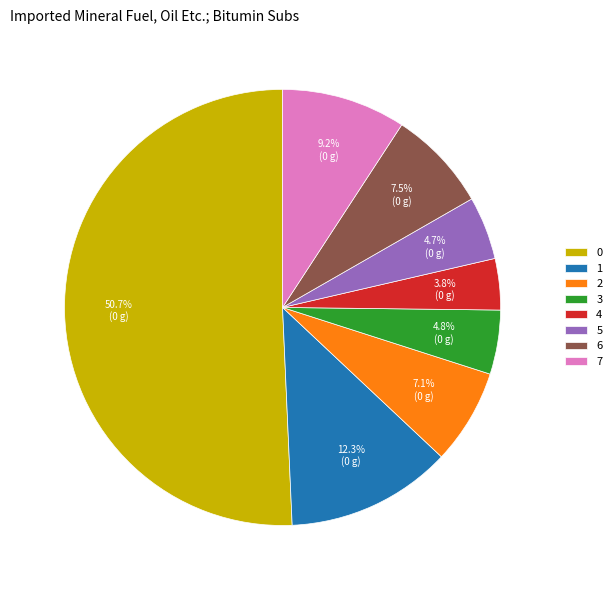

What portion of the pie excludes 2?

92.9%